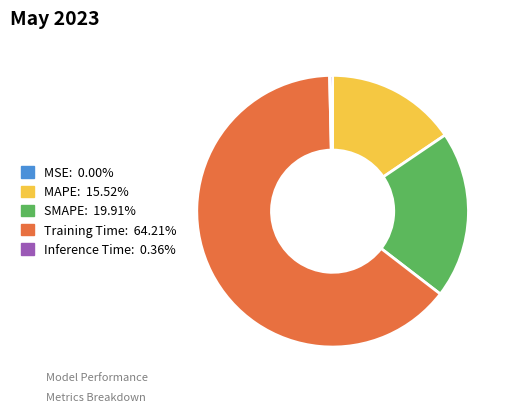

What is the largest slice in the pie chart?

Training Time